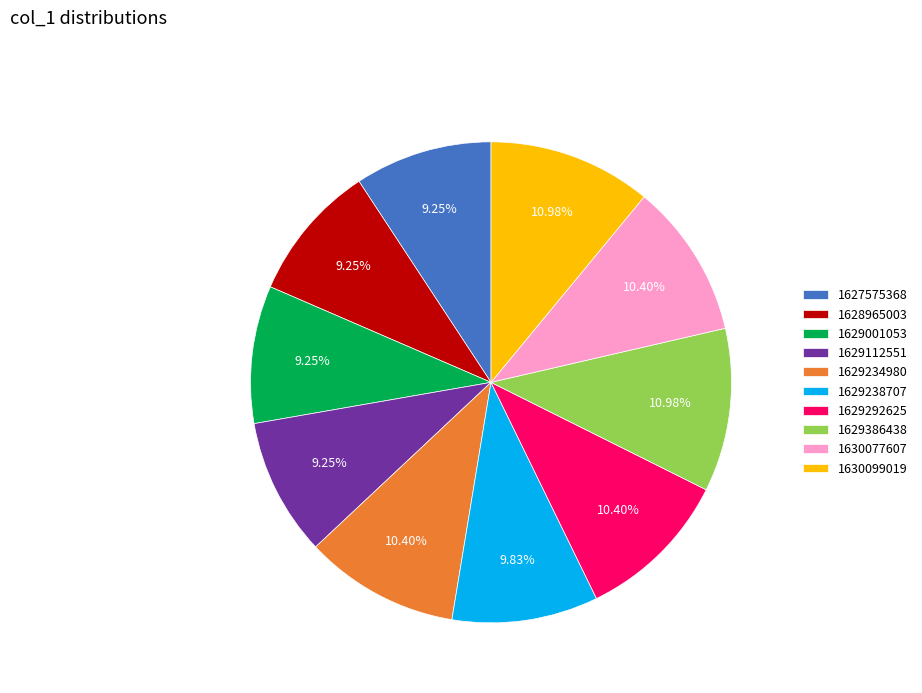

The 1630099019 slice represents 11% of the pie. True or false?

True